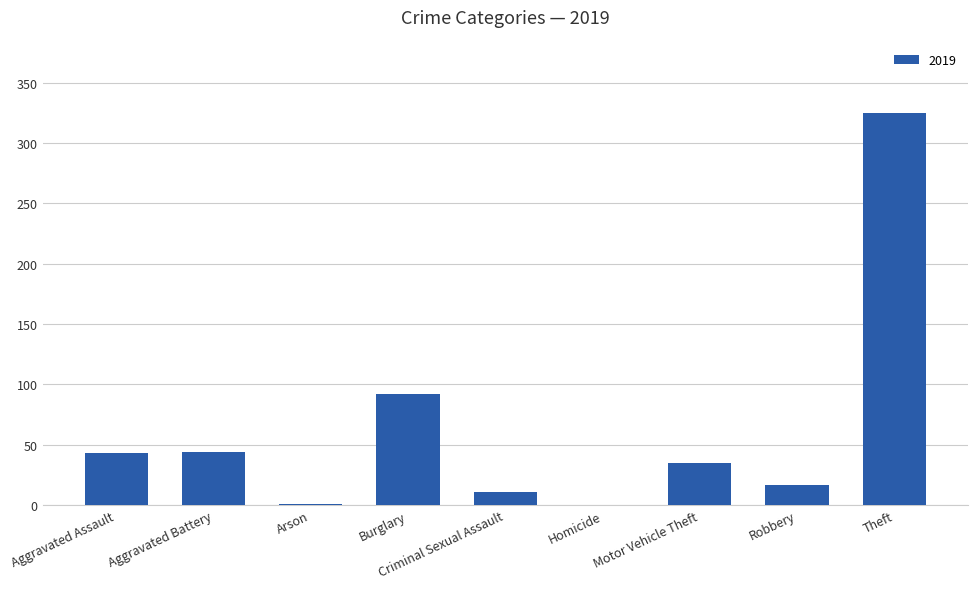

What is the sum of the values at Motor Vehicle Theft and Aggravated Assault?

78